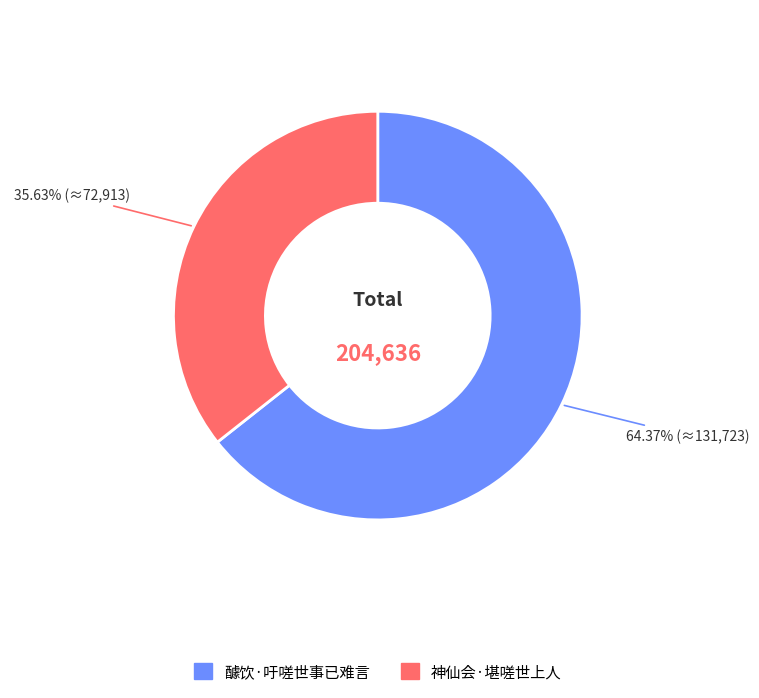

Between 醵饮·吁嗟世事已难言 and 神仙会·堪嗟世上人, which is larger?

醵饮·吁嗟世事已难言